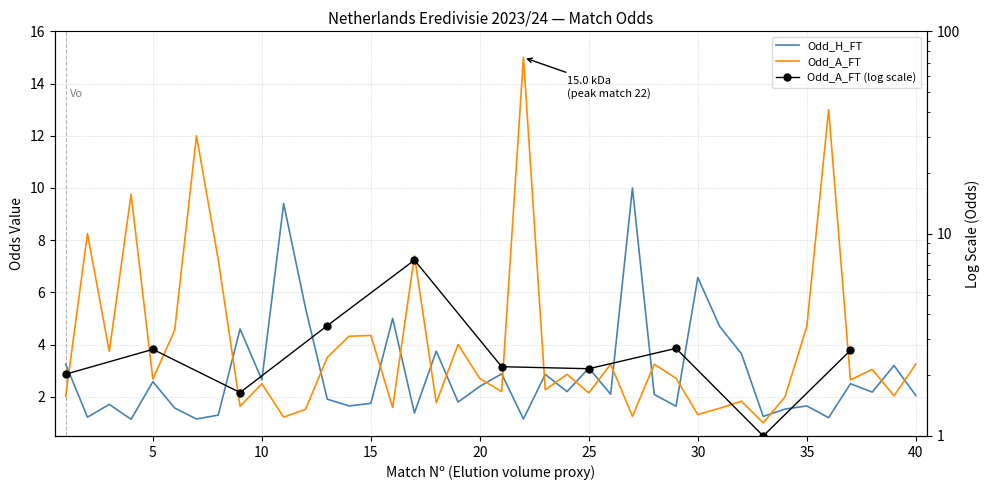

Read the Odd_H_FT value at 35.

1.6